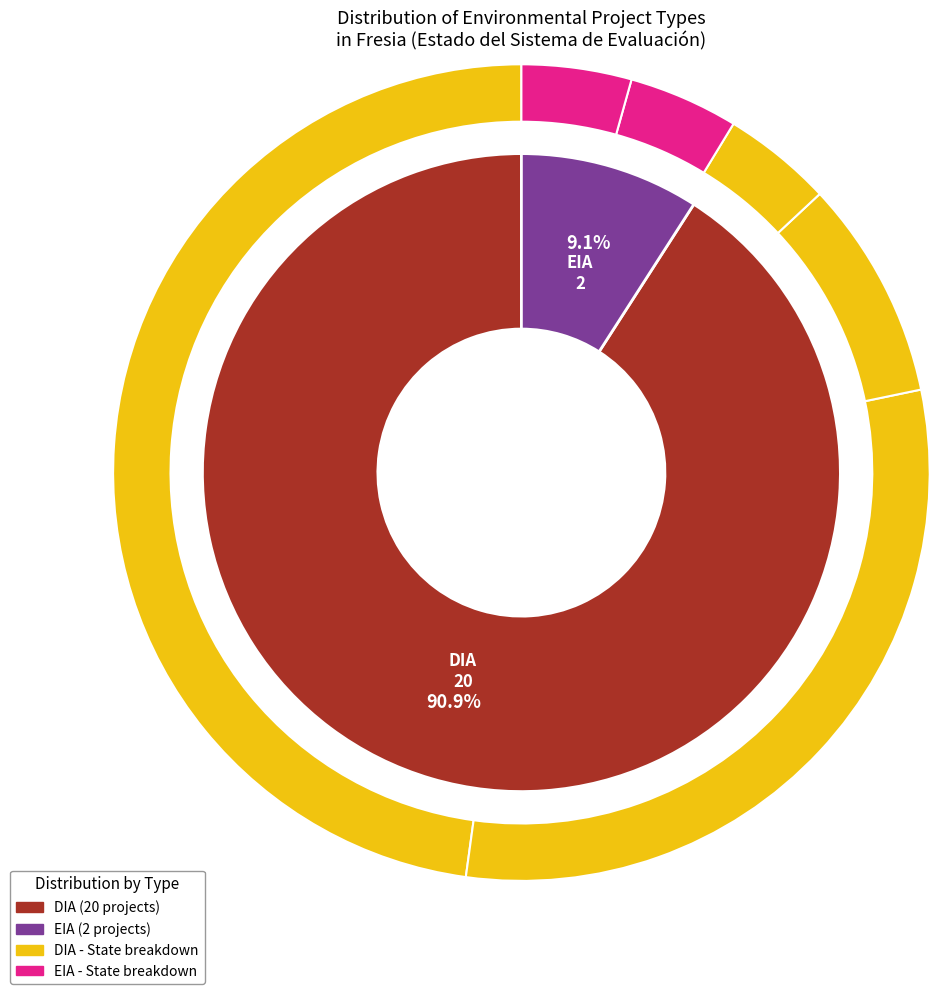

What portion of the pie excludes DIA?

9.1%